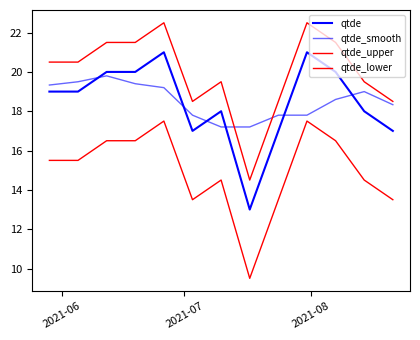

Rank the series by their maximum value, from highest to lowest.

qtde_upper, qtde, qtde_smooth, qtde_lower